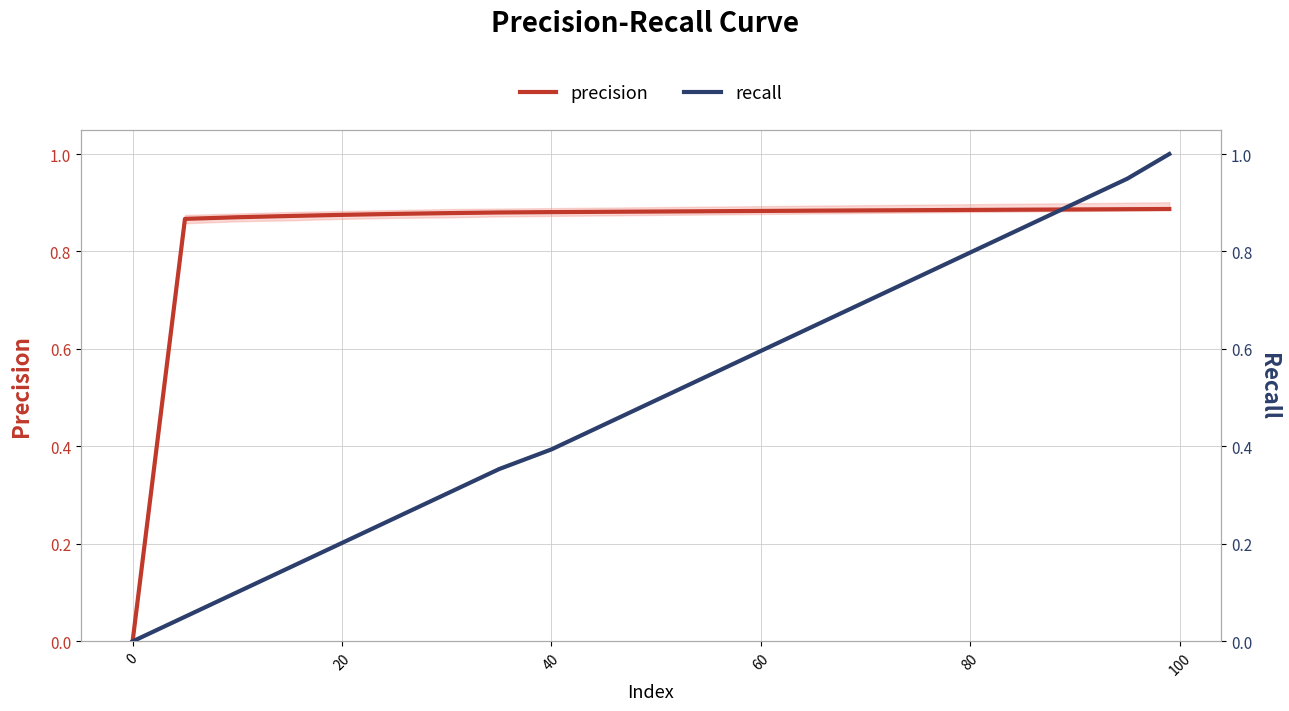

True or false: precision has more than 0 interior local peaks.

False